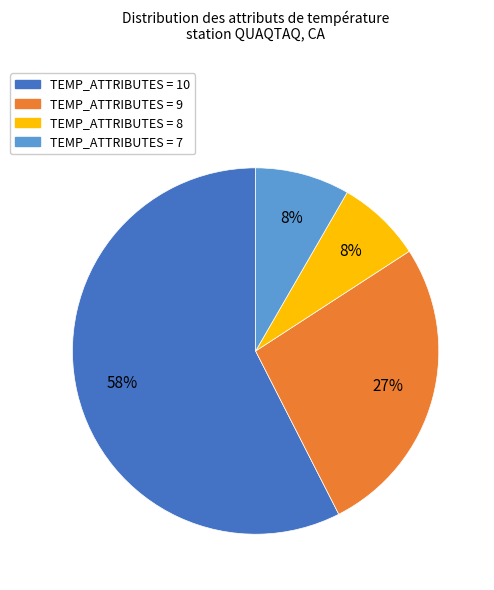

Is there a majority slice in this chart?

Yes